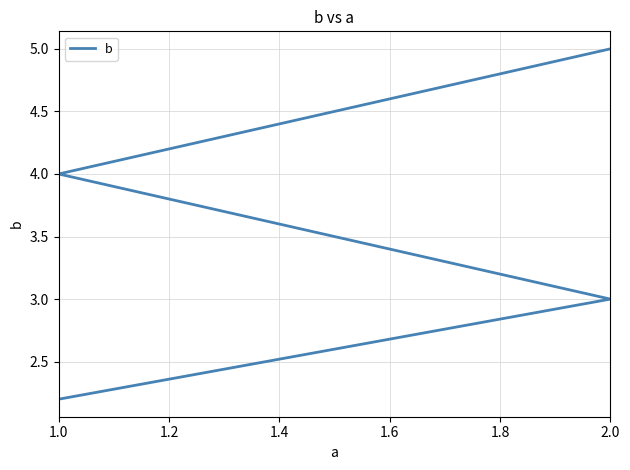

True or false: the data has more than 0 interior local peaks.

False